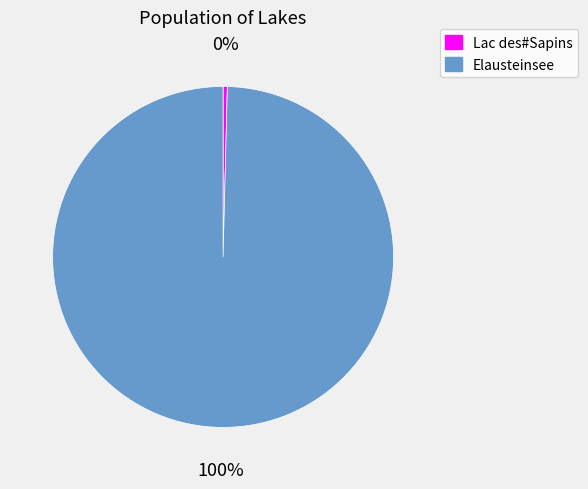

What is the smallest slice in the pie chart?

Lac des#Sapins